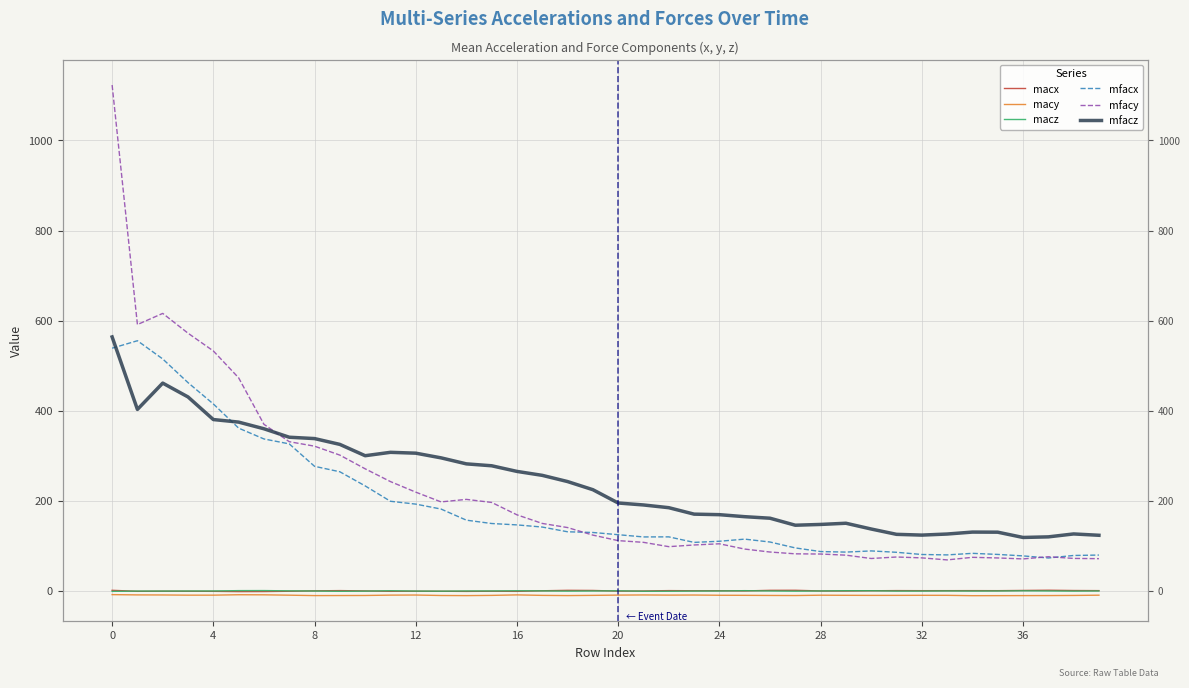

Where is macx nearest to the value 0?

10